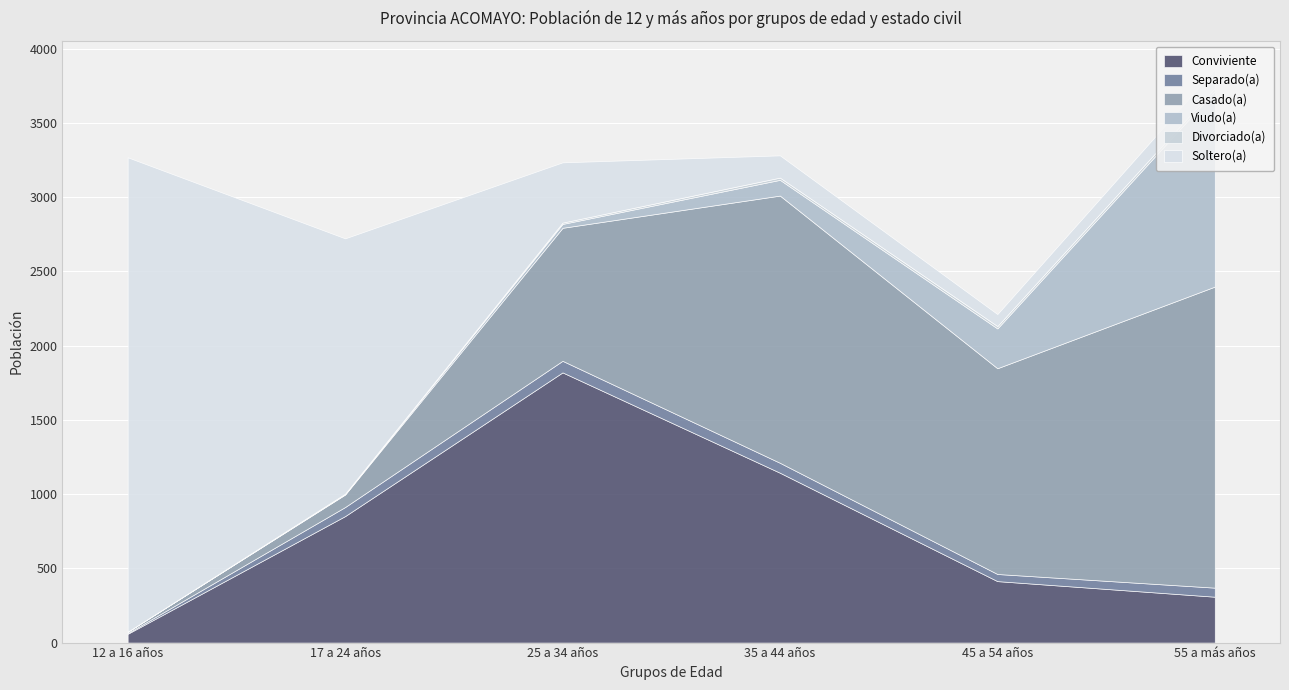

True or false: Divorciado(a) and Soltero(a) cross at least once.

False